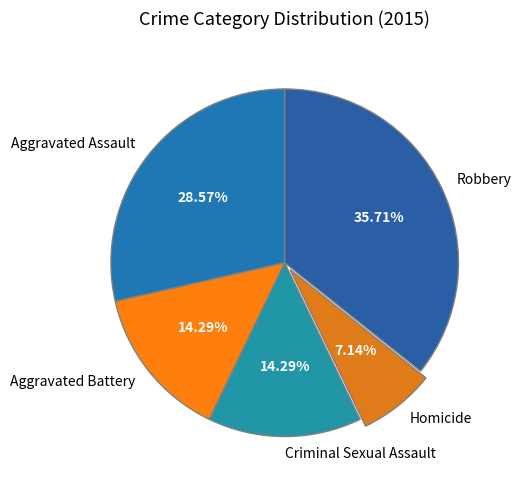

Count the number of slices in the pie.

5